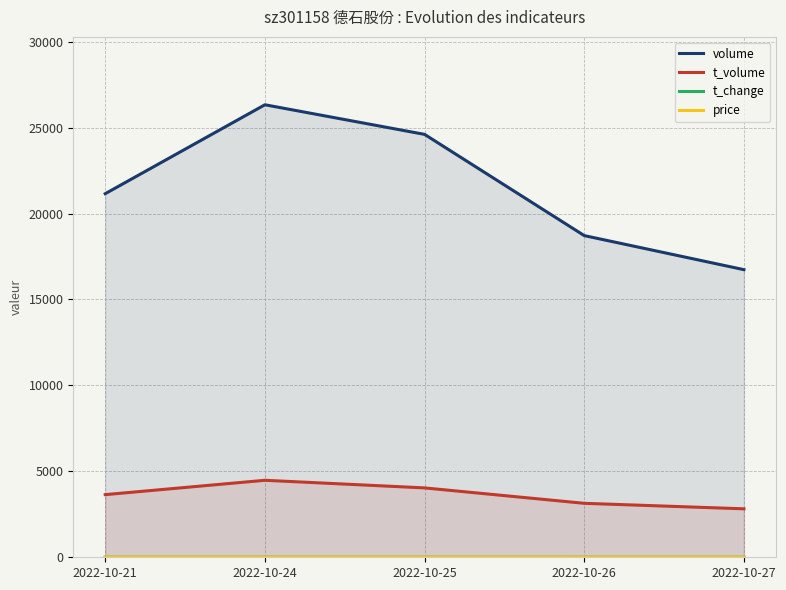

True or false: t_change and volume cross at least once.

False